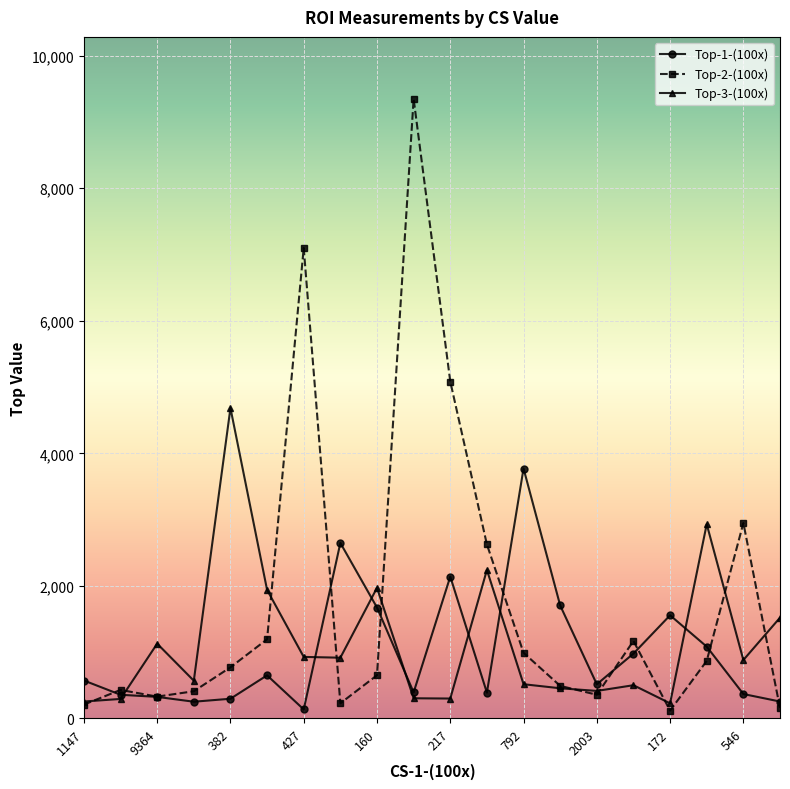

Which series has the largest total across all categories?

Top-2-(100x)